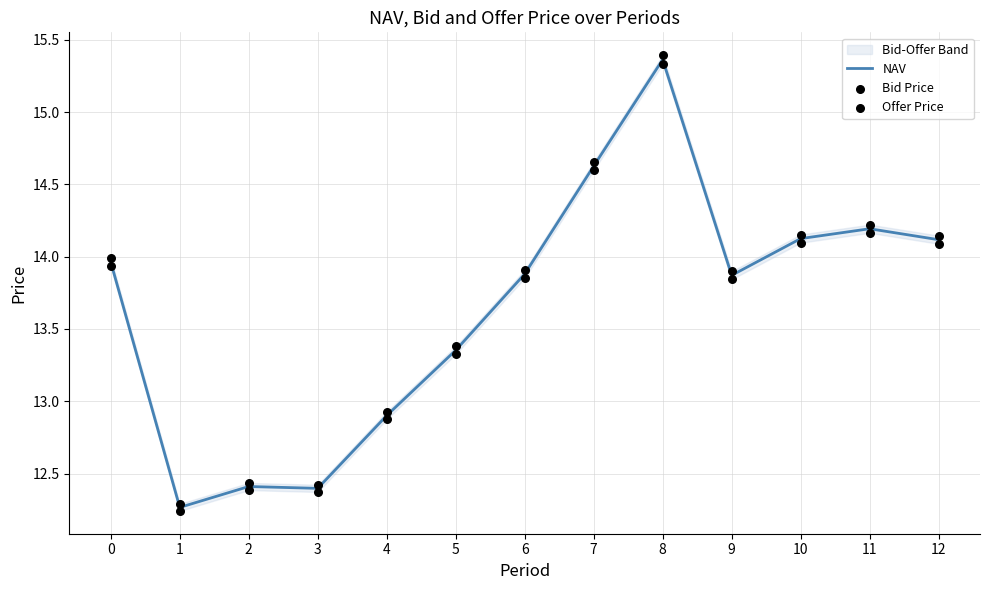

At how many categories does at least one series exceed 12?

13